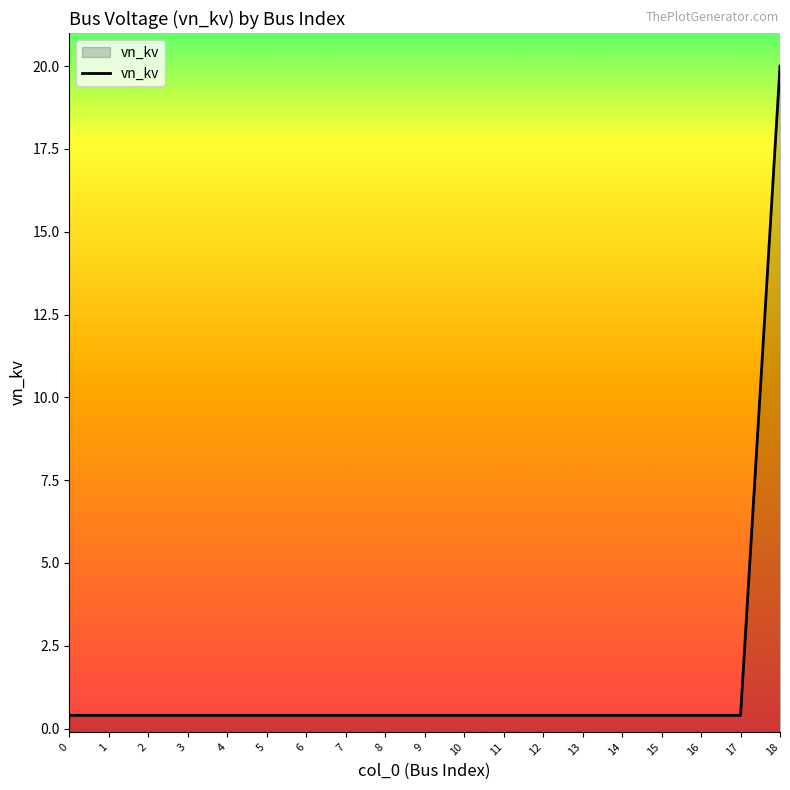

Is it true that the value at 16 is 0.4?

True